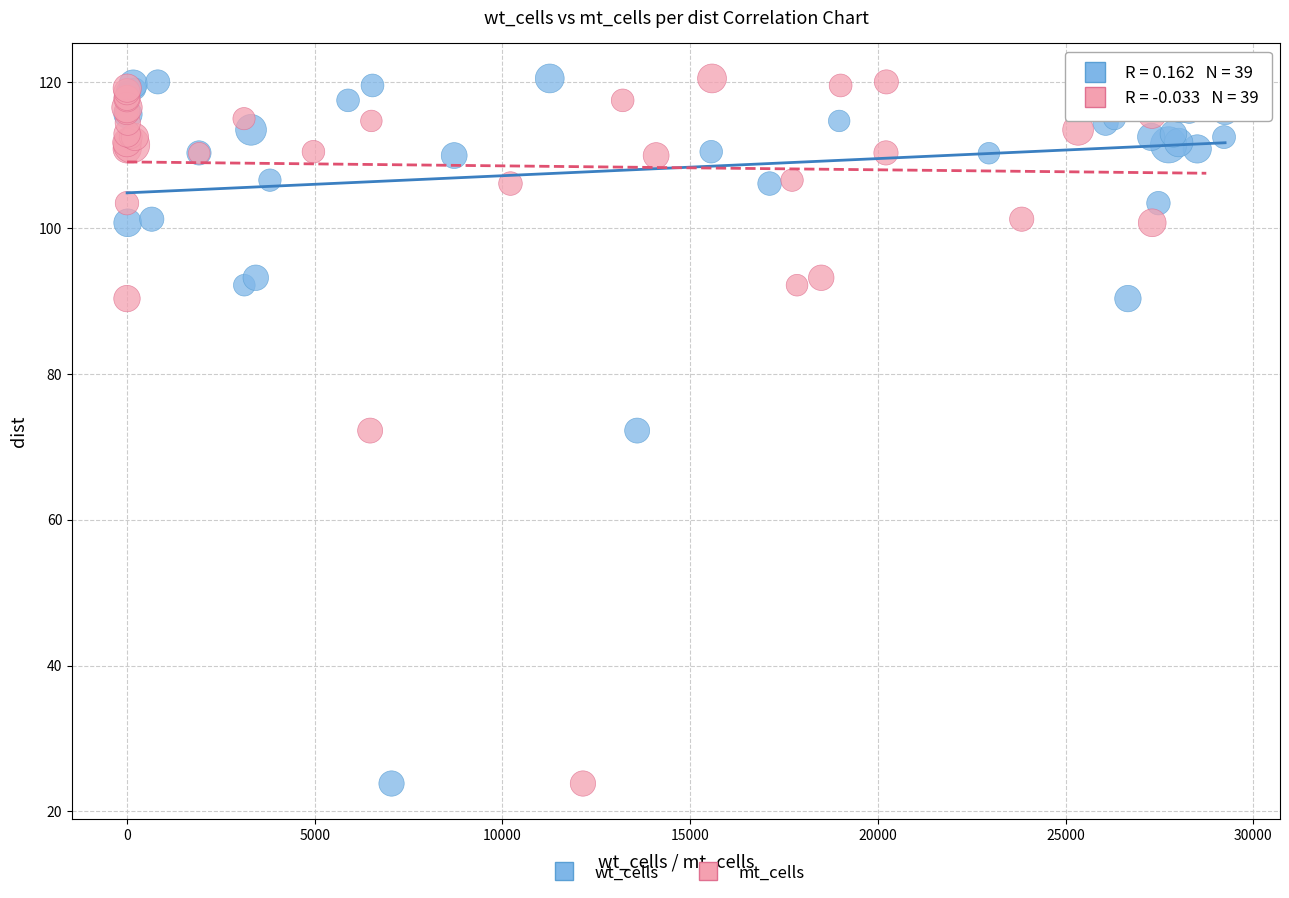

What are all the series names shown in the legend?

wt_cells, mt_cells